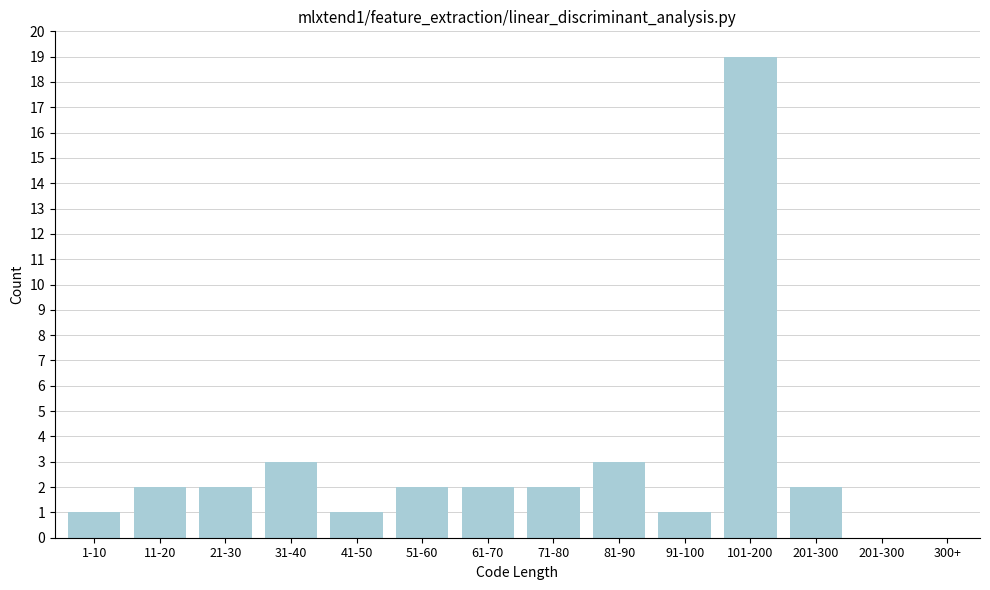

Reading left to right, transcribe all the data shown in this chart.

1-10=1	11-20=2	21-30=2	31-40=3	41-50=1	51-60=2	61-70=2	71-80=2	81-90=3	91-100=1	101-200=19	201-300=2